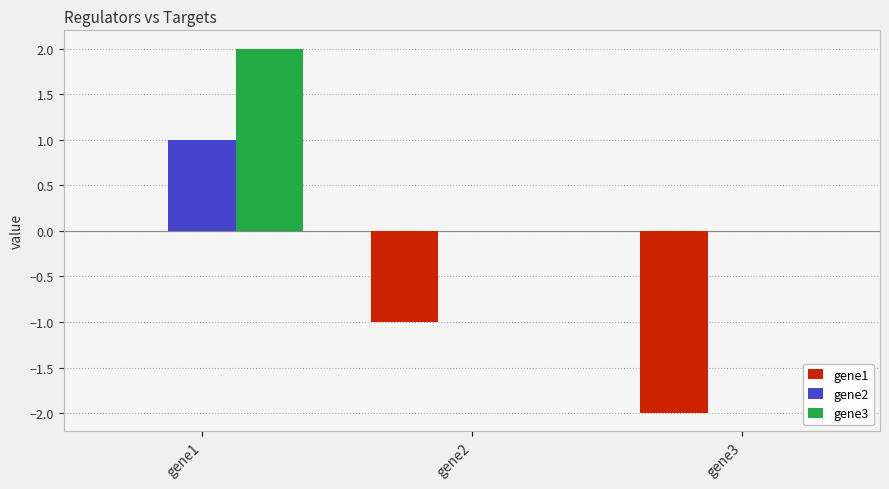

Which label corresponds to the largest value in the chart?

gene1